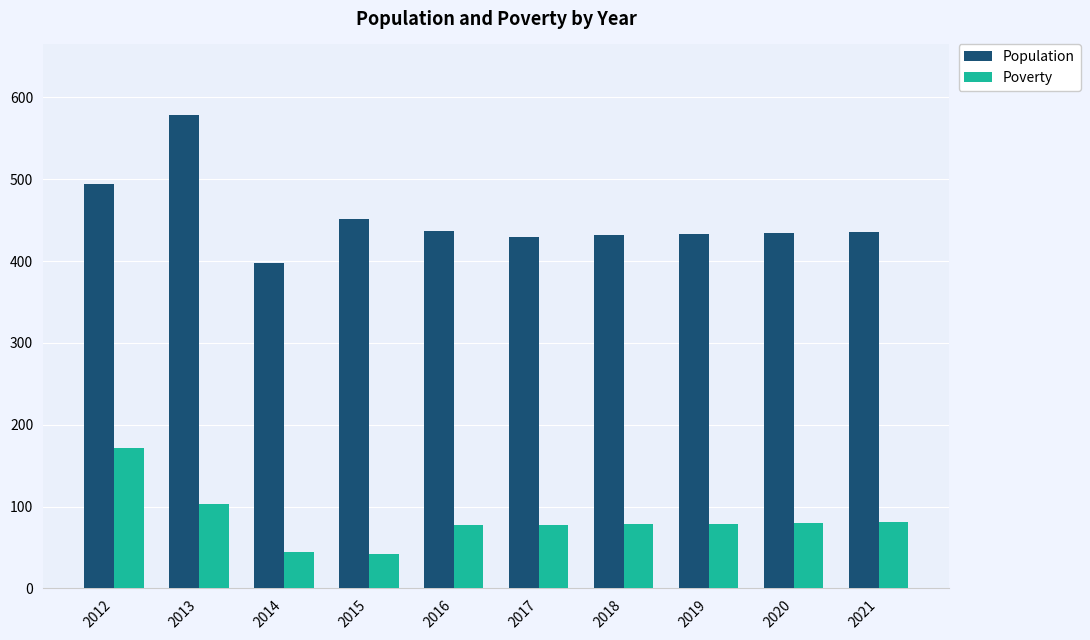

Are the bars grouped side by side (vs. stacked)?

Yes